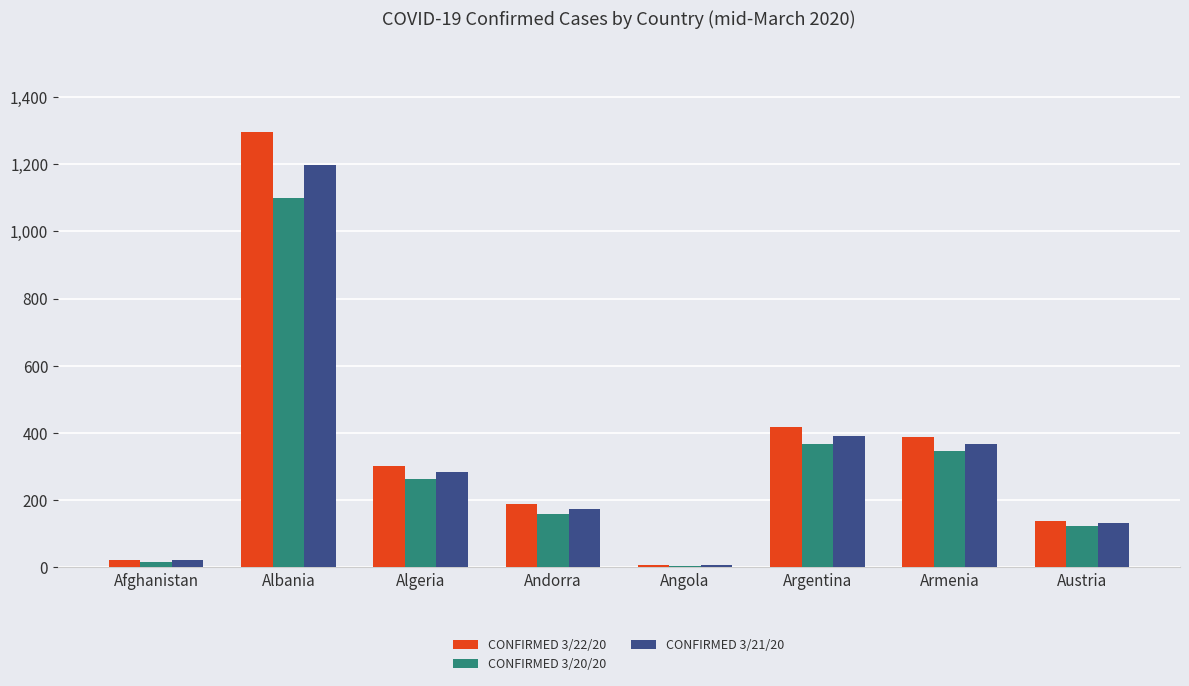

Which category has the highest value across all series?

Albania